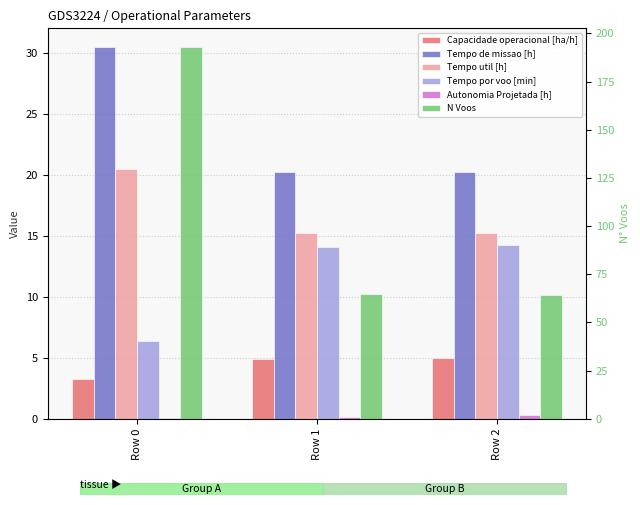

Rank the series at Row 1 from lowest to highest value.

Autonomia Projetada [h], Capacidade operacional [ha/h], Tempo por voo [min], Tempo util [h], Tempo de missao [h], N Voos